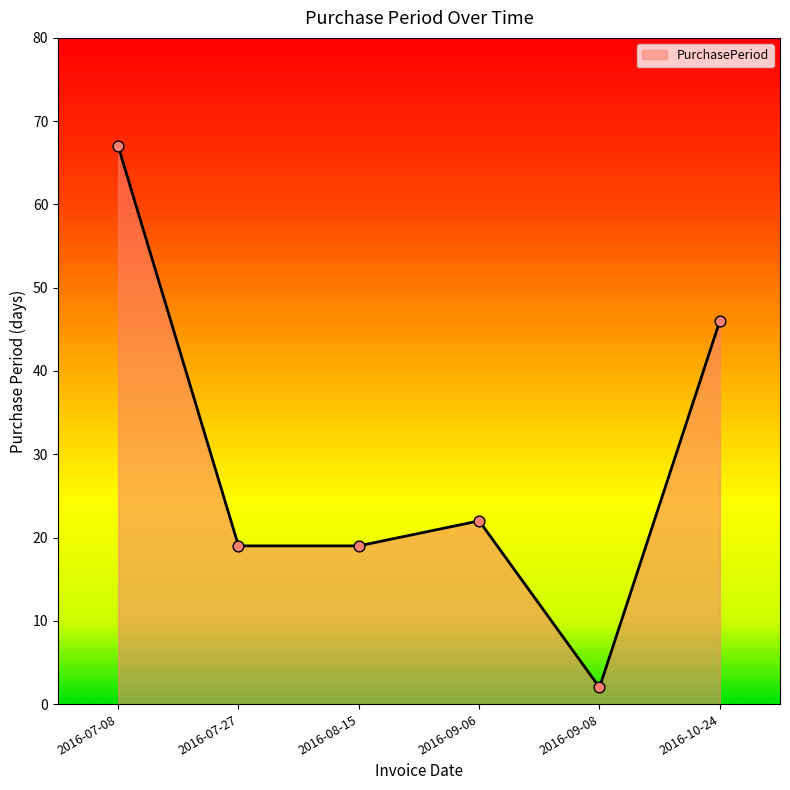

Between 2016-08-15 and 2016-09-06, which is larger?

2016-09-06